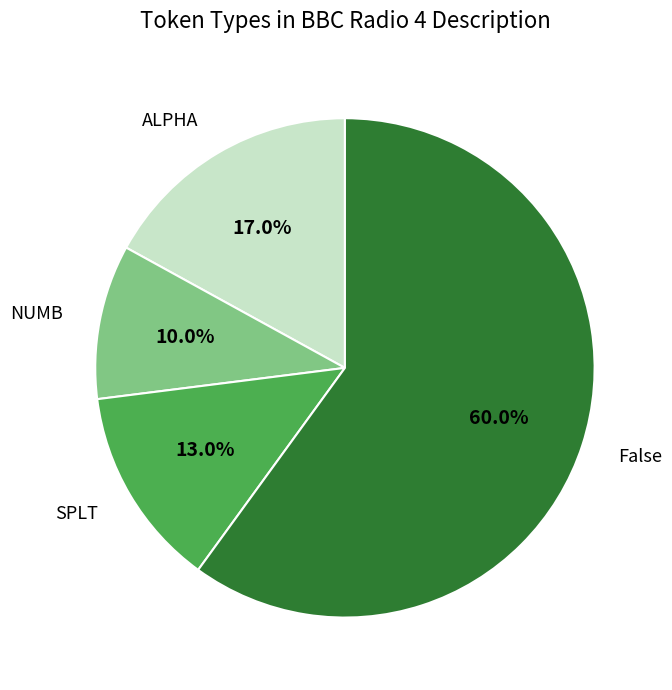

To the nearest percent, what is the combined percentage of ALPHA and SPLT?

30%